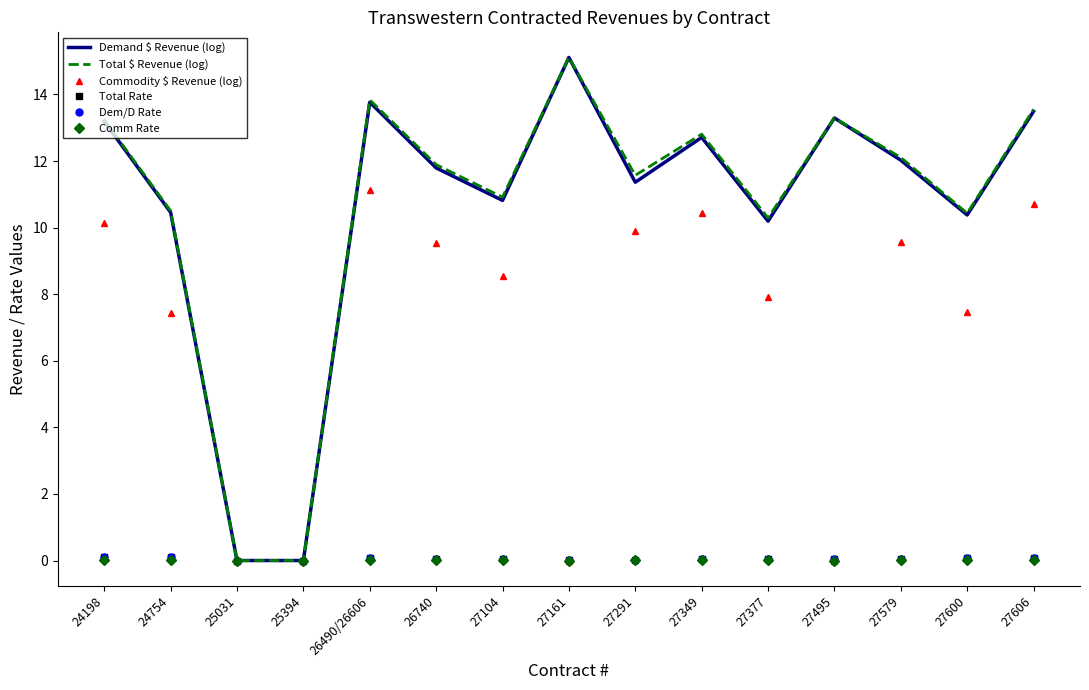

The Comm Rate series shows 0.0 at 27579. True or false?

True